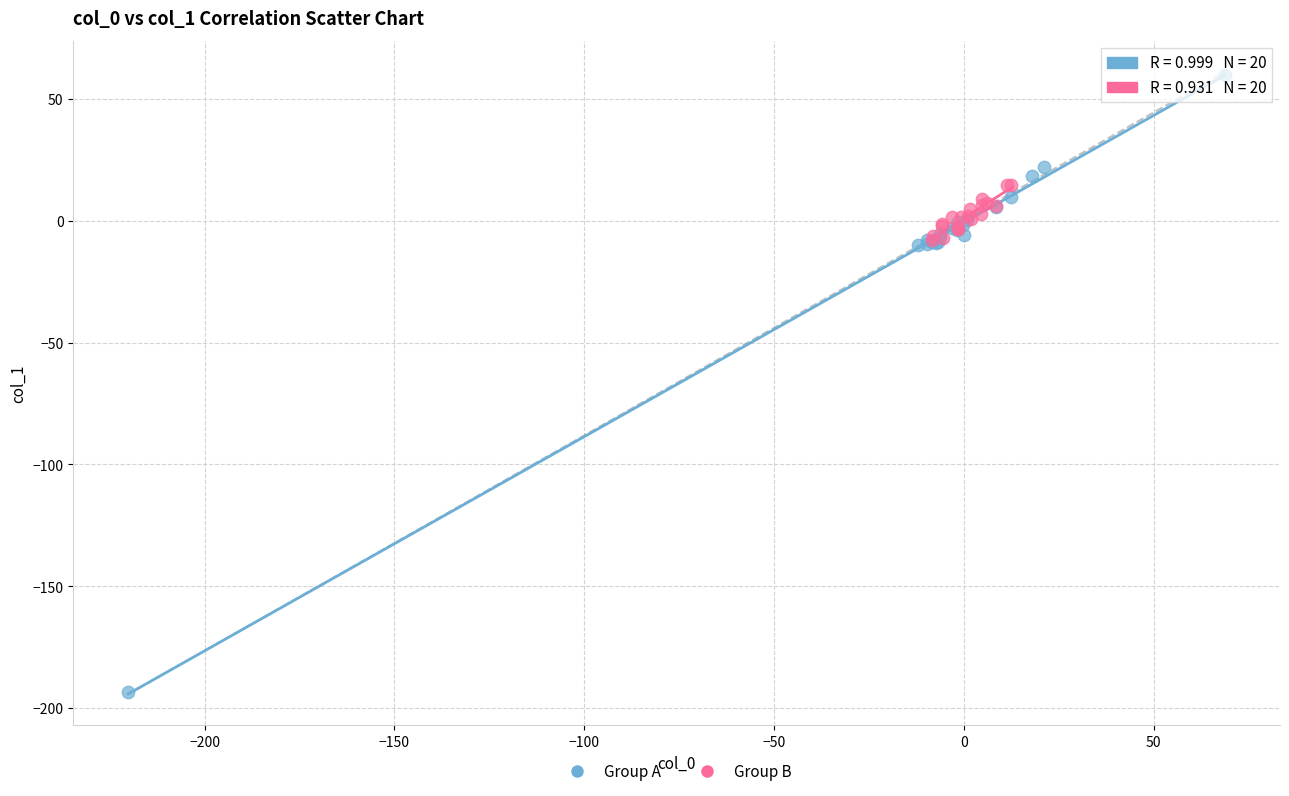

Which series contains the lowest Y value?

Group A